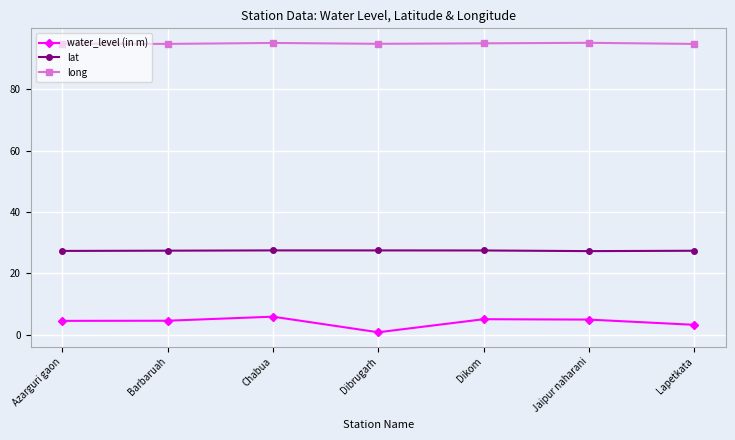

What is the label of the 1st point from the right?

Lapetkata